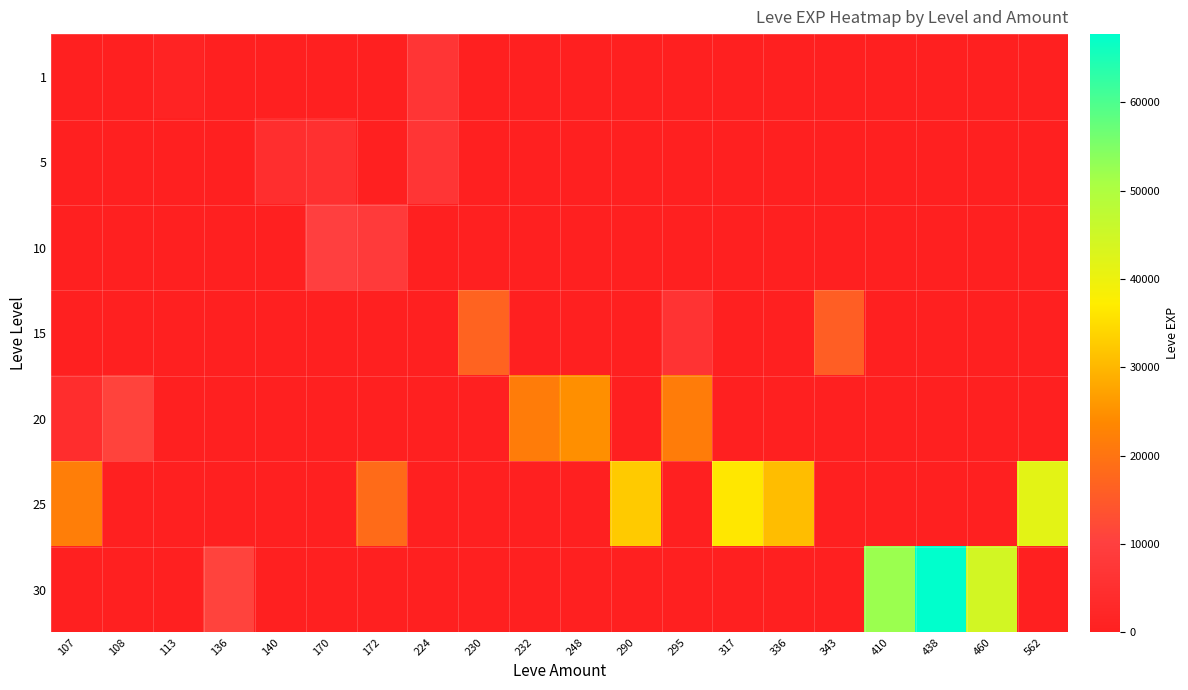

At 107, list the series in order from smallest to largest.

1, 5, 10, 15, 30, 20, 25